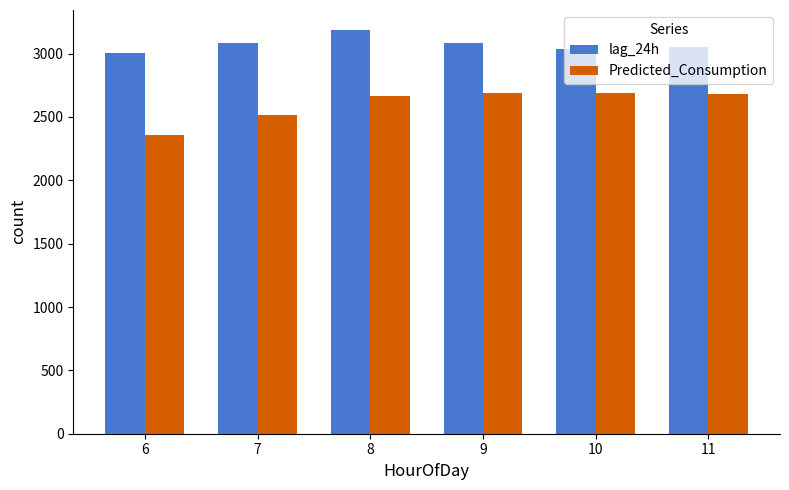

Which label corresponds to the largest value in the chart?

8